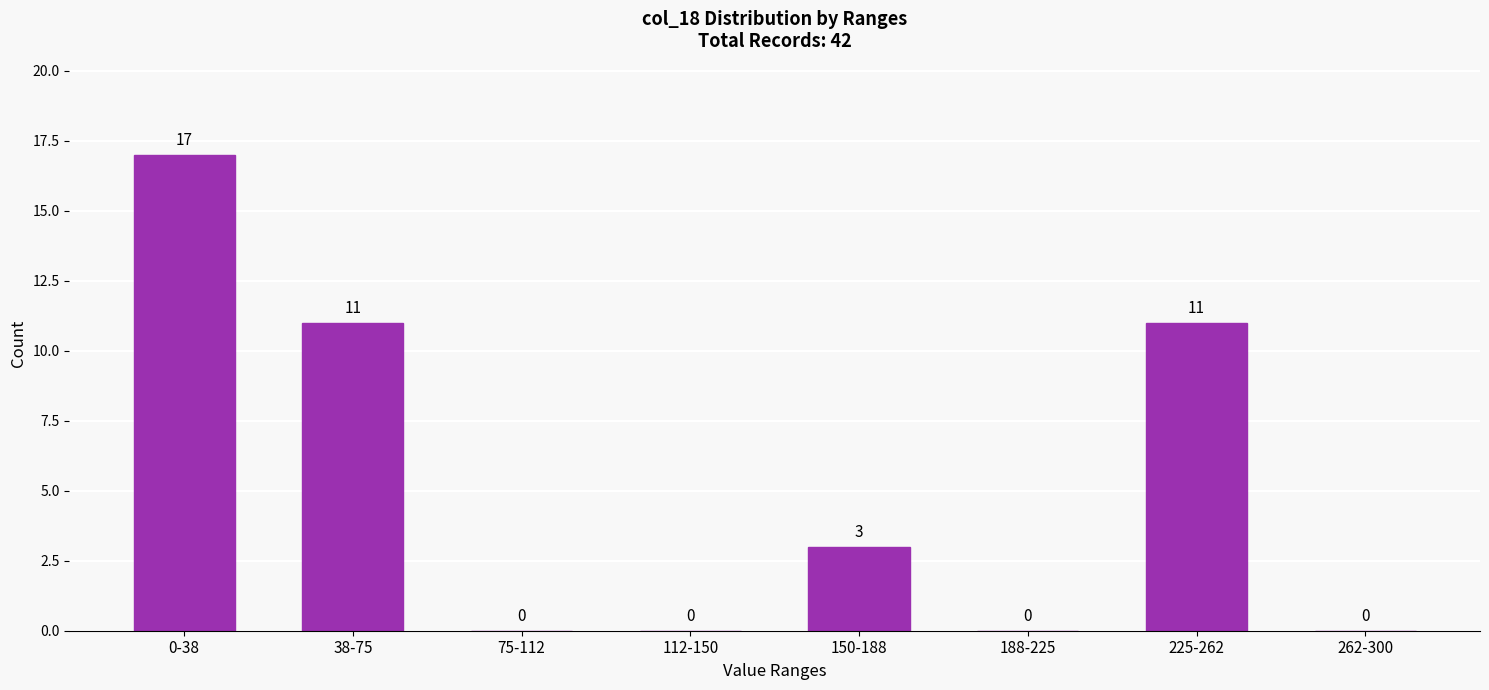

Reading left to right, extract all data points from this chart.

0-38=17	38-75=11	75-112=0	112-150=0	150-188=3	188-225=0	225-262=11	262-300=0